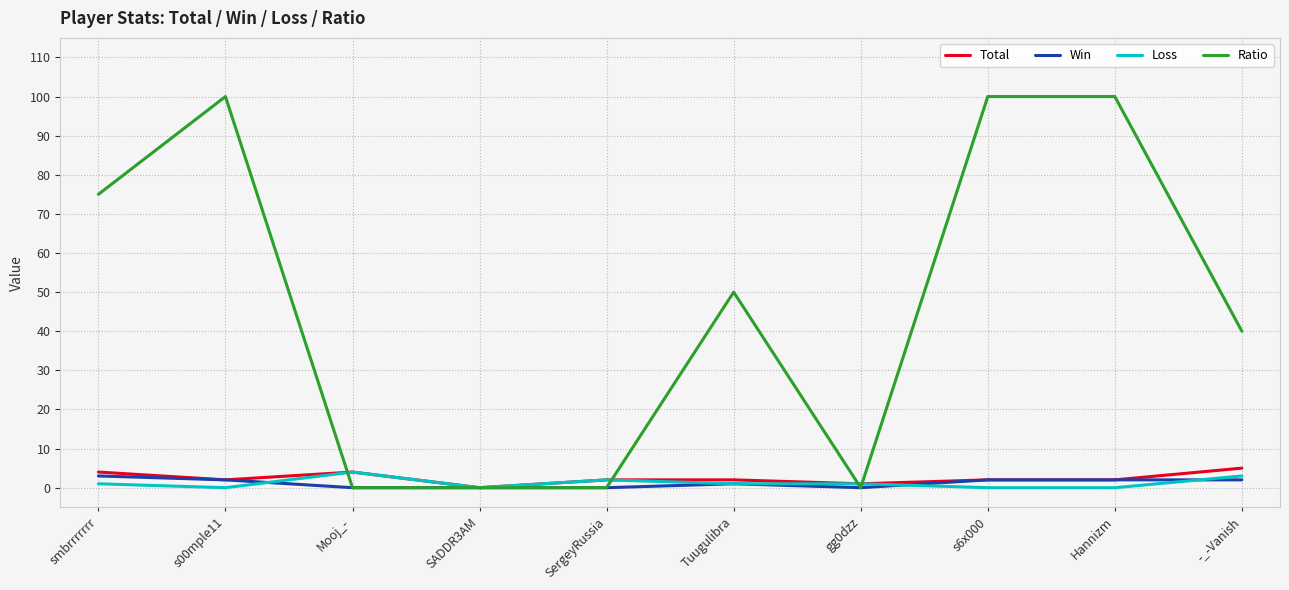

The Ratio series shows 40 at smbrrrrrrr. True or false?

False